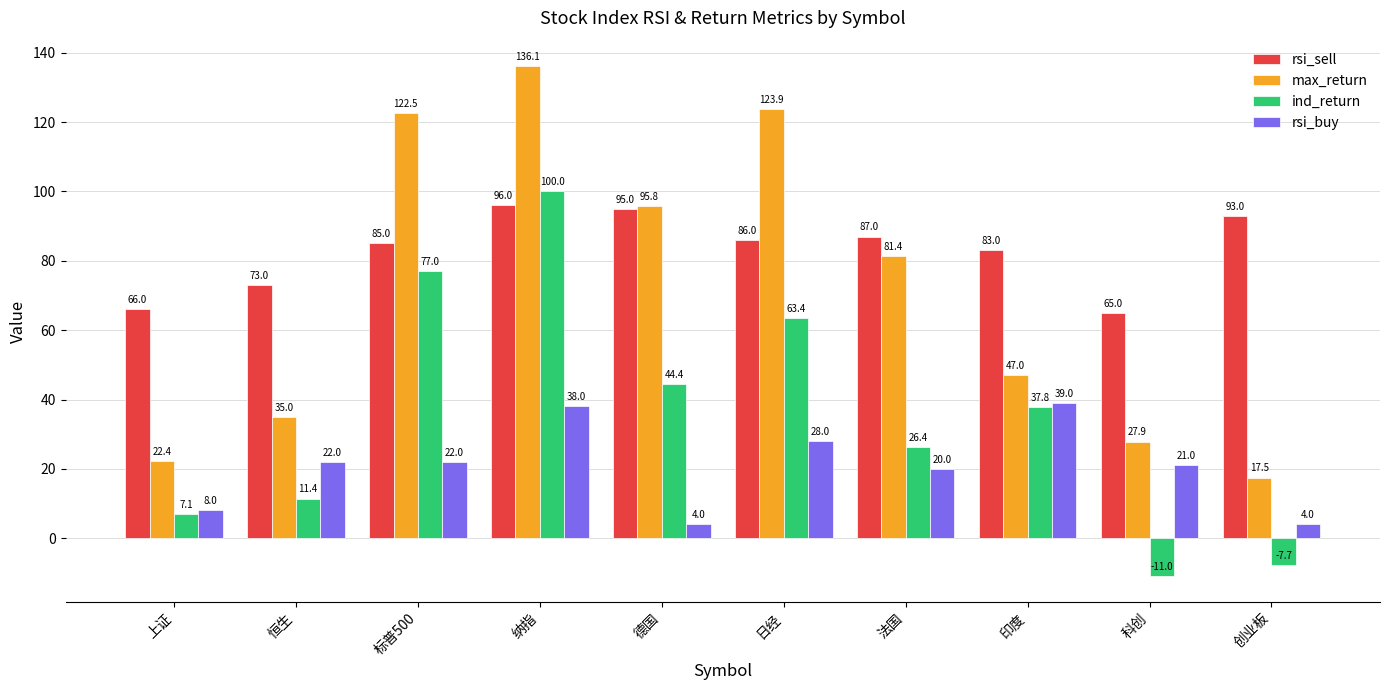

What is the spread (max minus min) of values at 德国?

91.8